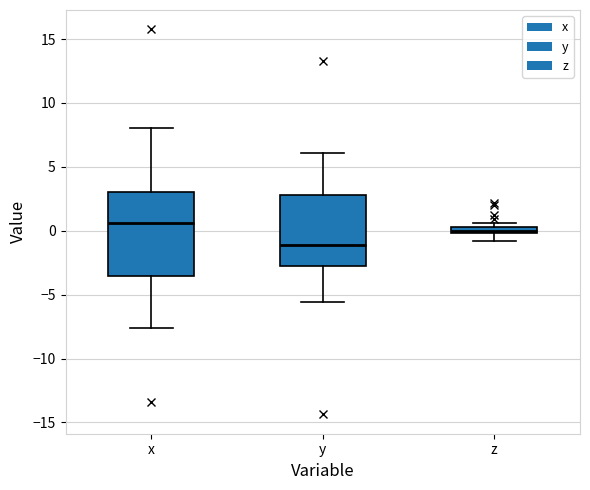

Where is the upper edge of the box for y on the y-axis? The values are not printed on the chart, so give them approximately, as read against the axis.

3.0